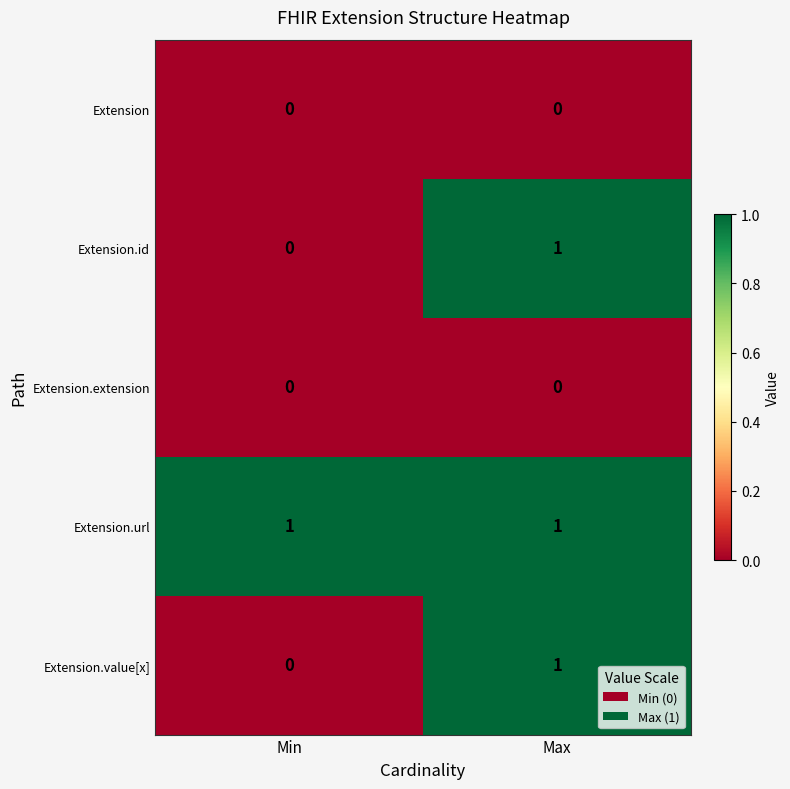

At which category is the sum across all series the highest?

Max